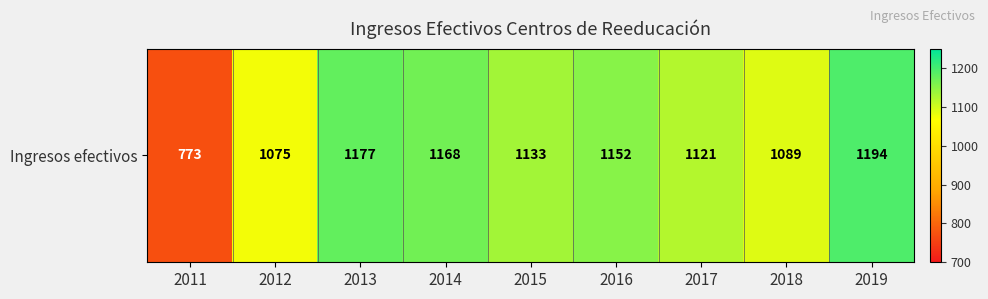

Count the number of data series in this chart.

1